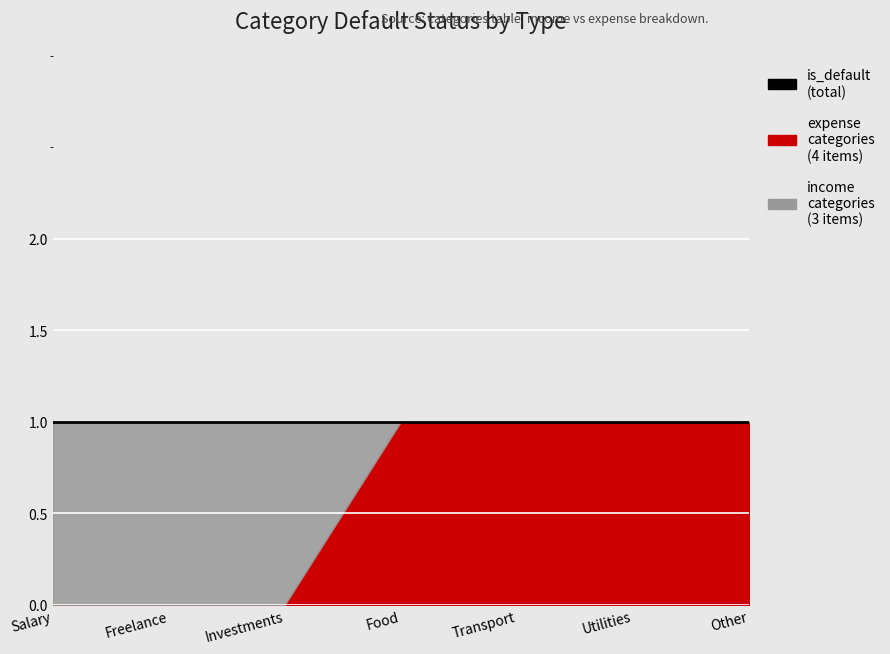

What is the total value across all series at Utilities?

2